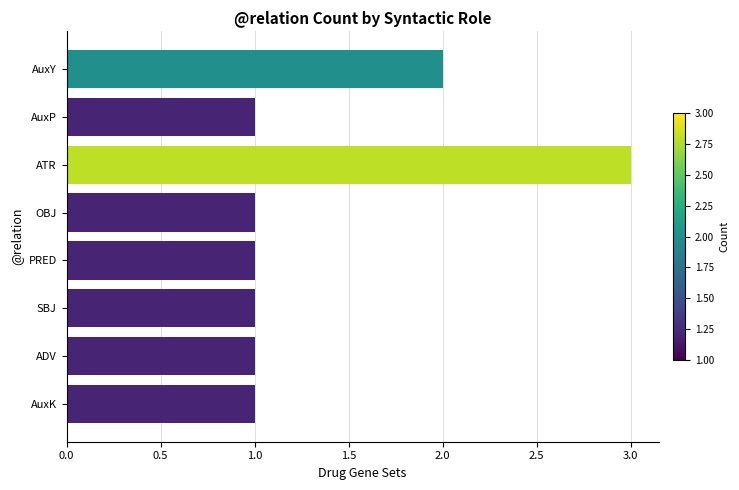

How many bars are there in total?

8